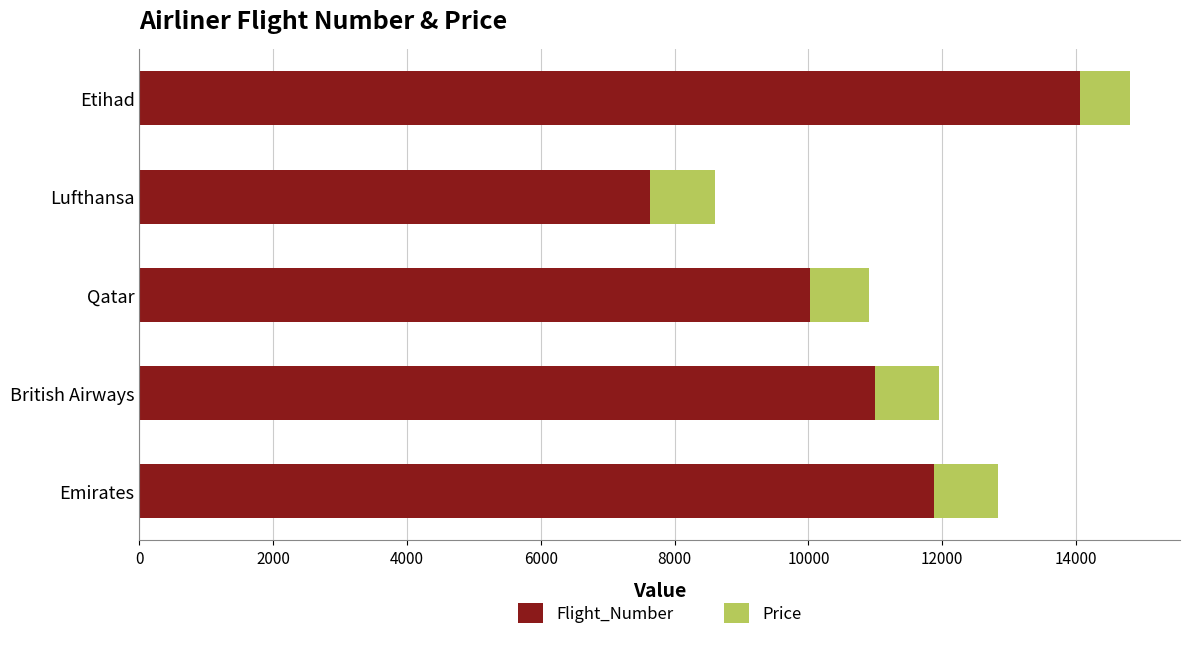

How many values in the Flight_Number series are below 11002?

2